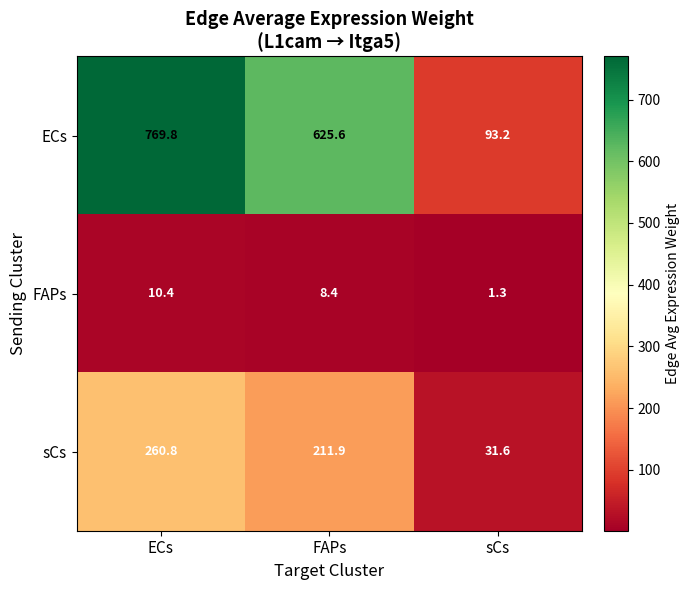

What is the difference between the highest and lowest values at ECs?

759.4